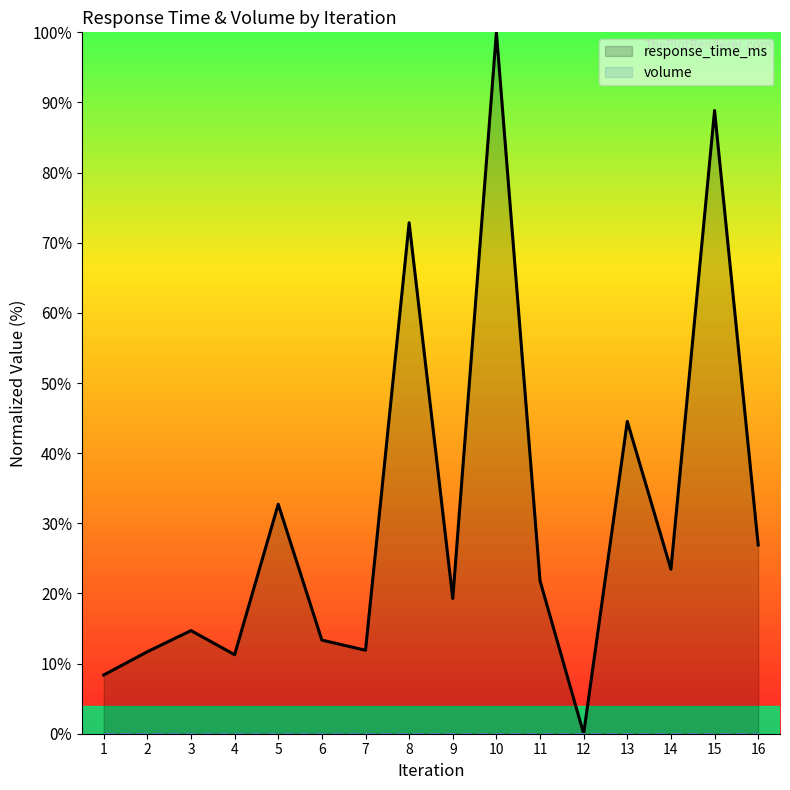

True or false: the data shows 11.3 at 4.

True